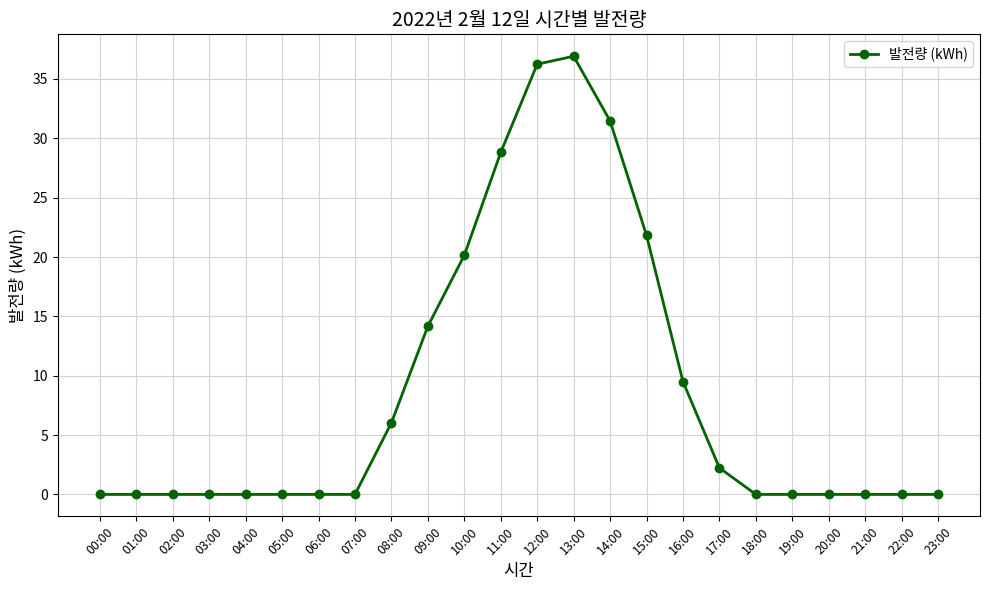

The value at 08:00 is 6.0. True or false?

True